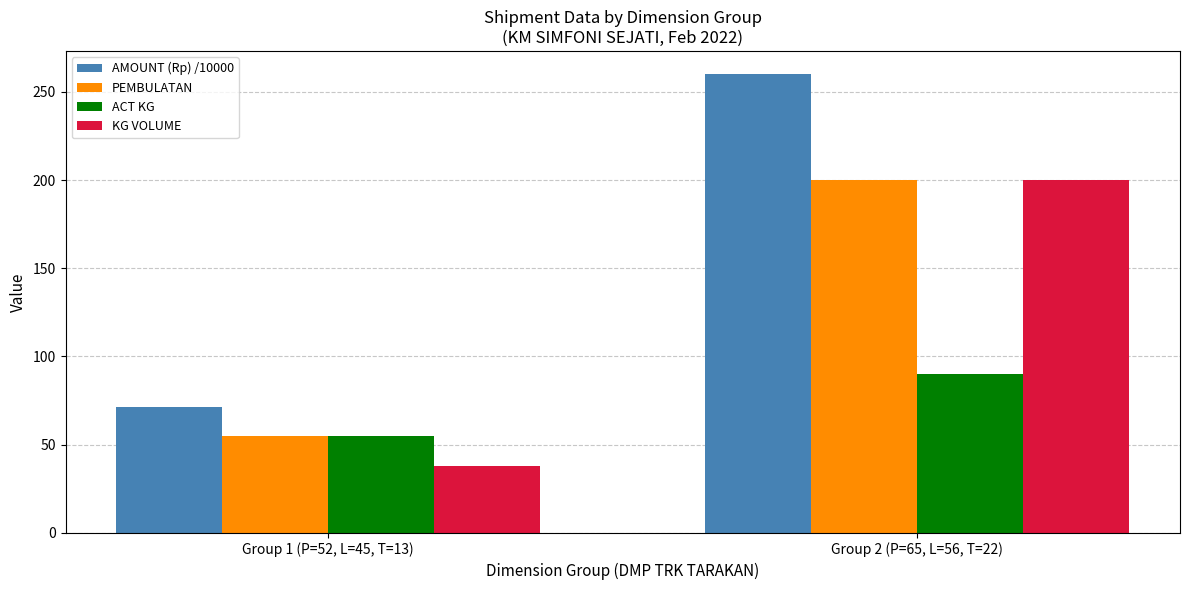

Where is PEMBULATAN nearest to the value 127?

Group 1 (P=52, L=45, T=13)